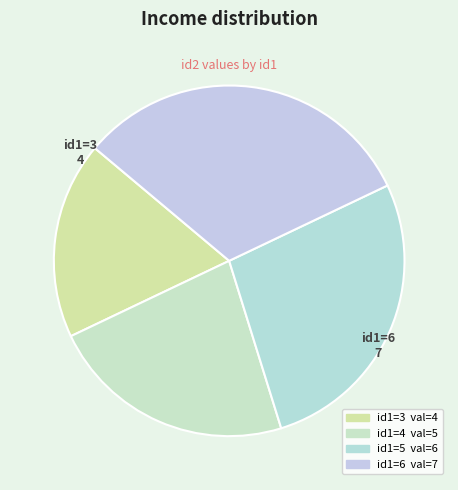

How many slices are in this pie chart?

4